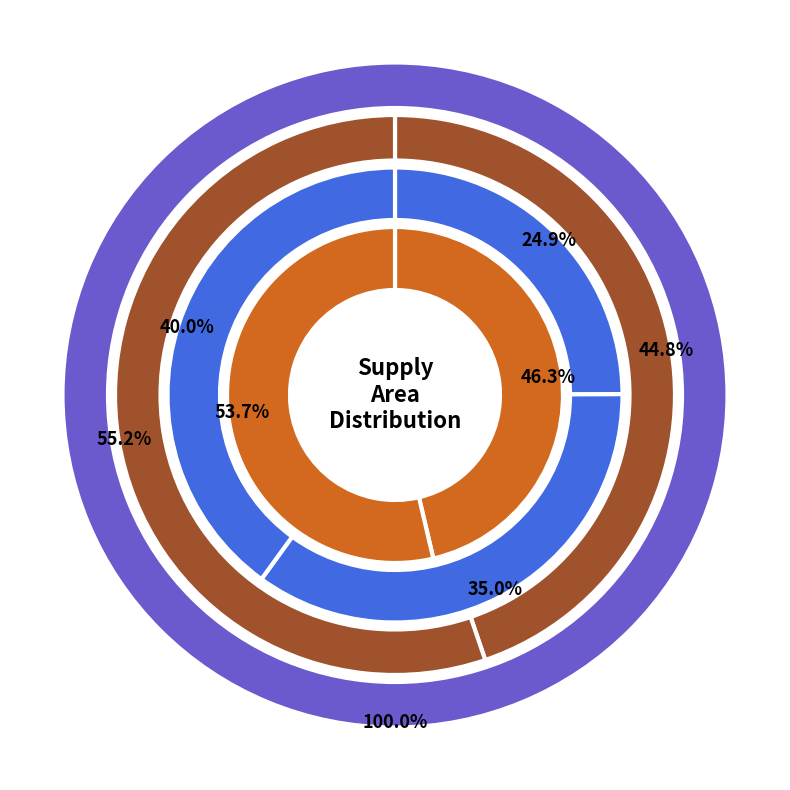

Is it true that 2 is 30% of the pie?

False